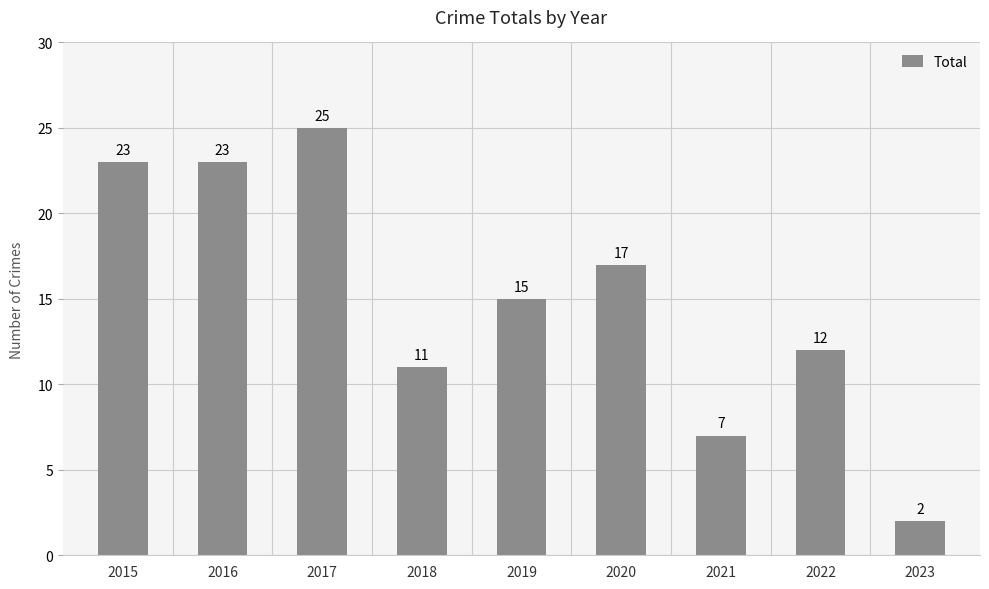

Count the number of categories in the chart.

9